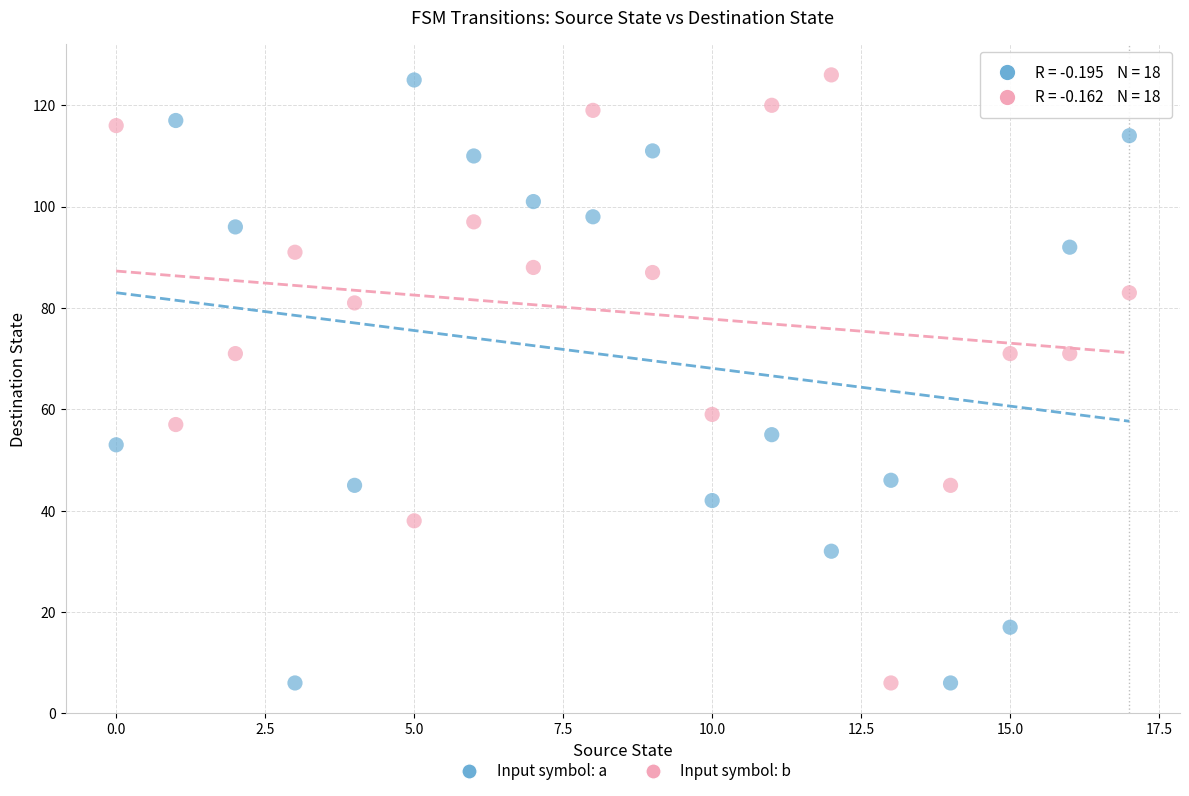

Across all data points, what is the range of Y values (max minus min)?

120